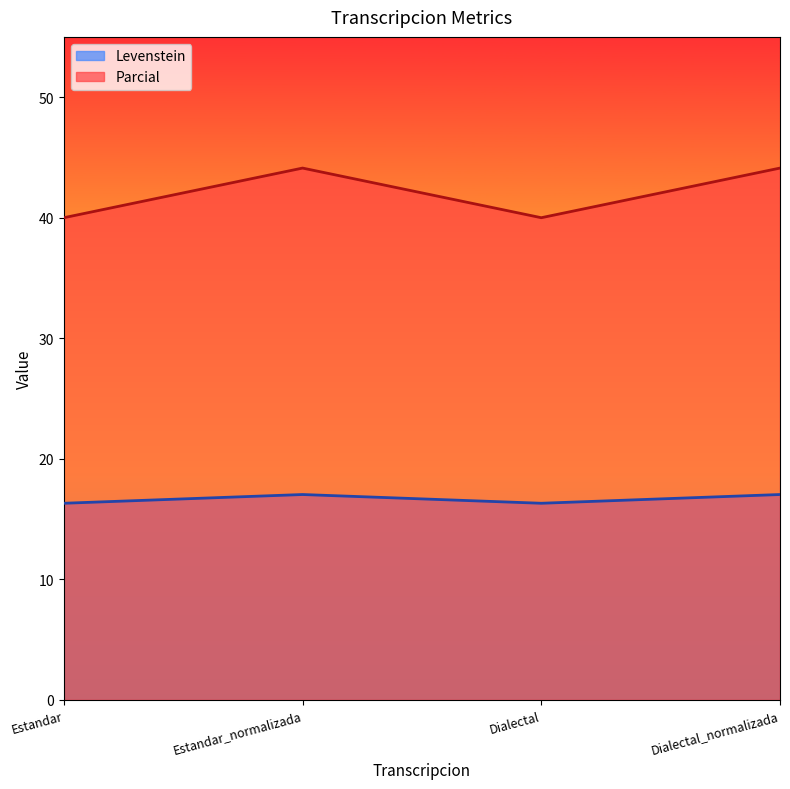

What is the highest value of the Levenstein series?

17.0